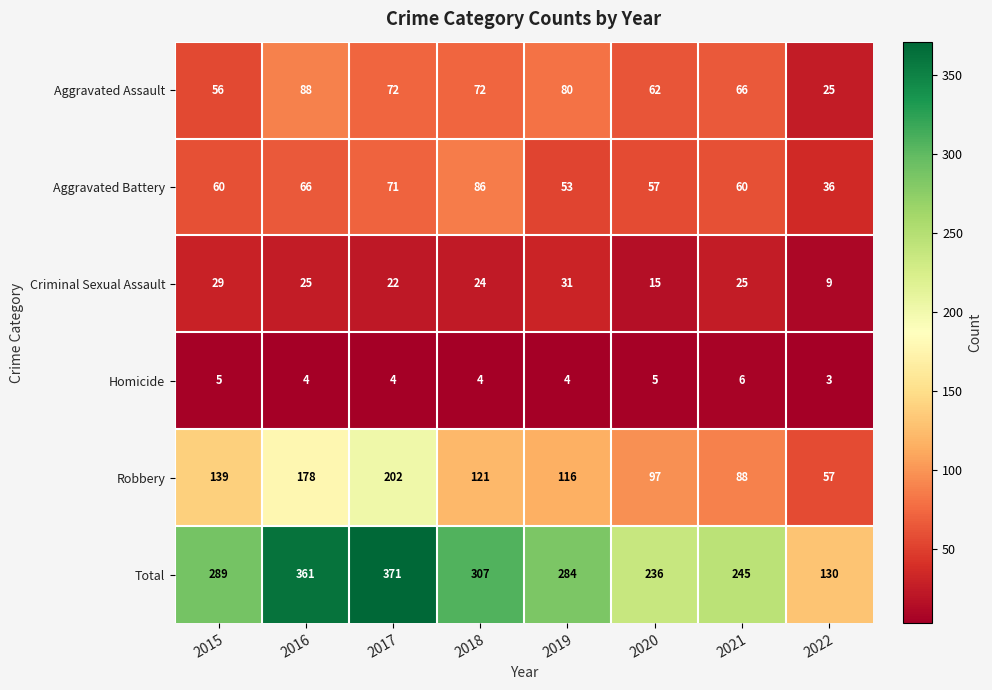

At which label does Total reach its peak?

2017